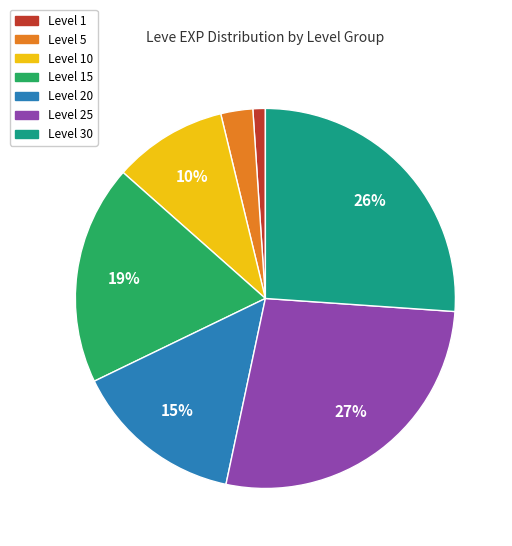

Does any single category account for the majority?

No